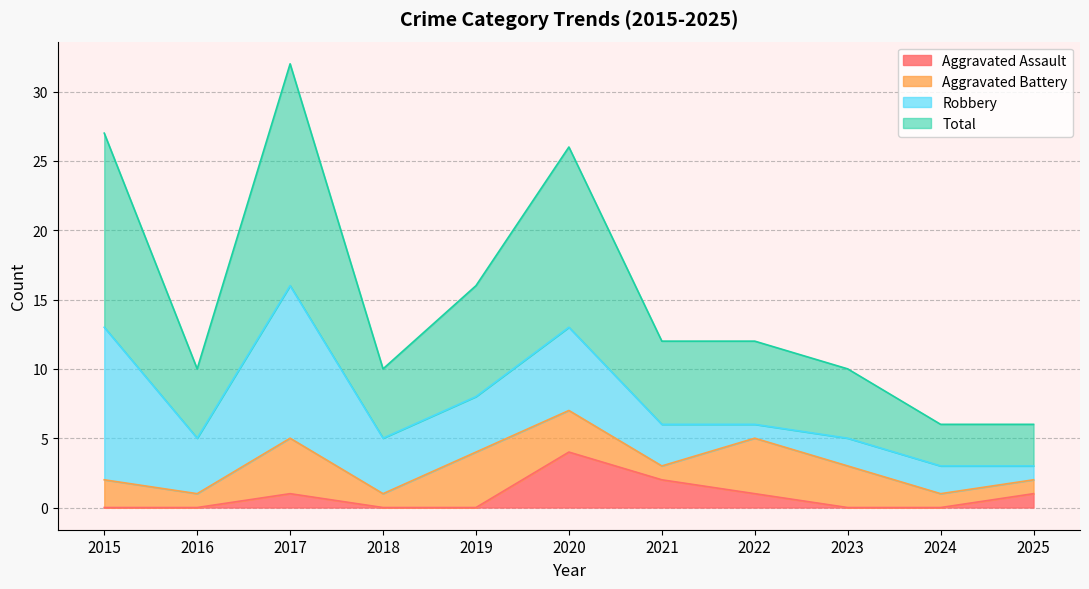

How many Aggravated Assault values are between 0 and 1?

9